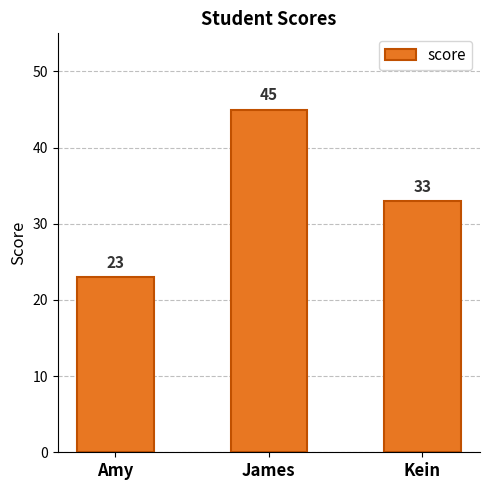

Does the chart contain any negative values?

No